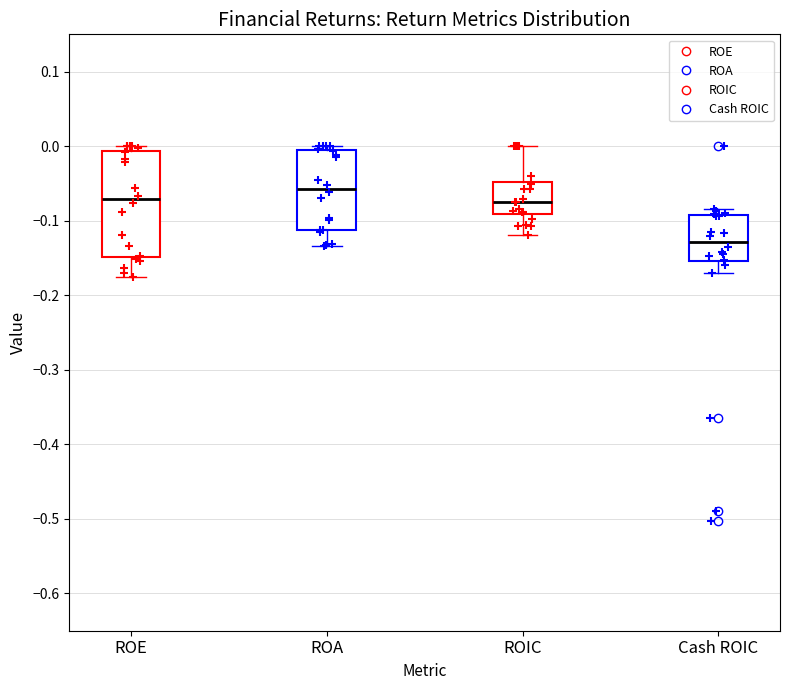

Which box has the lowest median line?

Cash ROIC